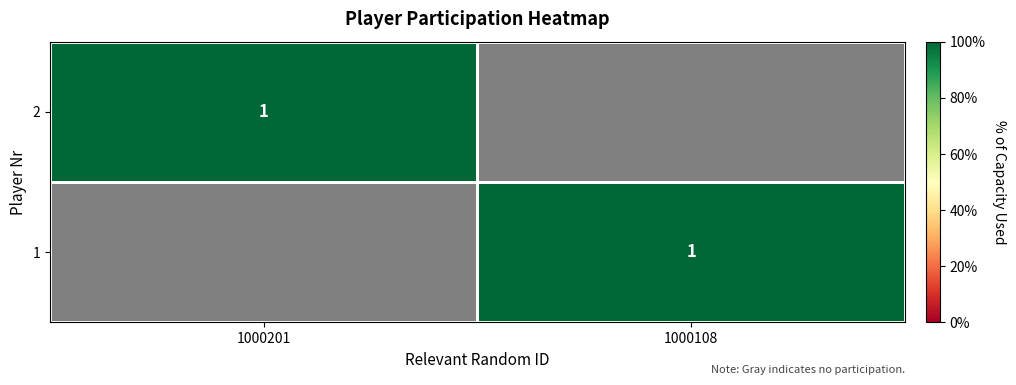

Which has a higher value, 1000108 or 1000201?

1000201